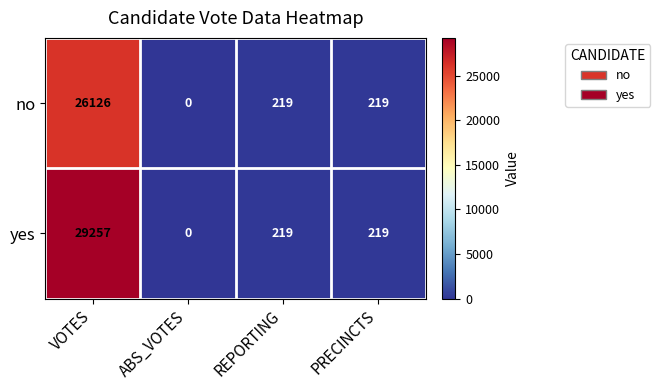

Reading left to right, what are all the values shown in this chart?

no: 26126	0	219	219
yes: 29257	0	219	219